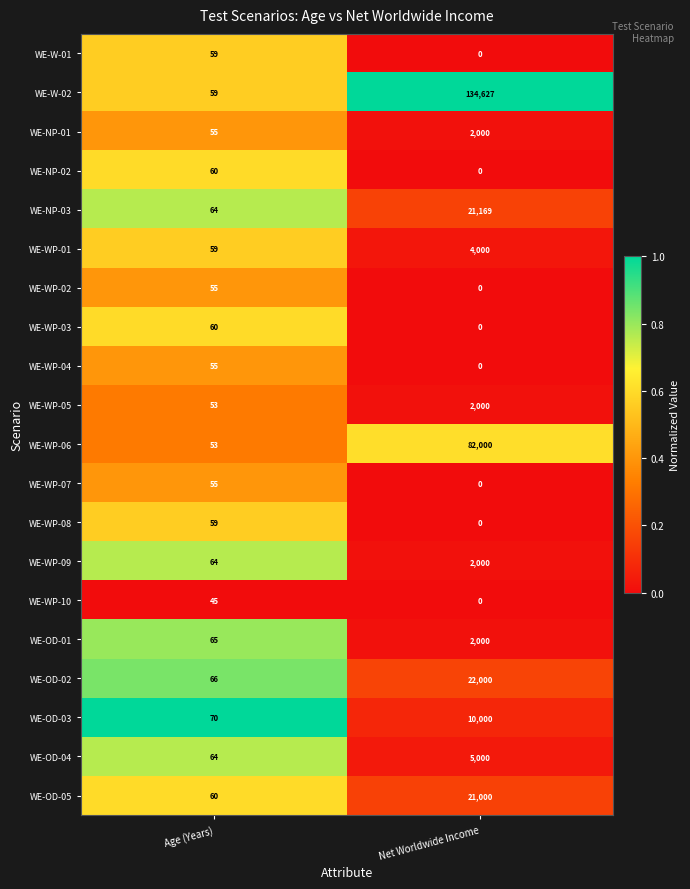

What is the spread (max minus min) of values at Age (Years)?

25